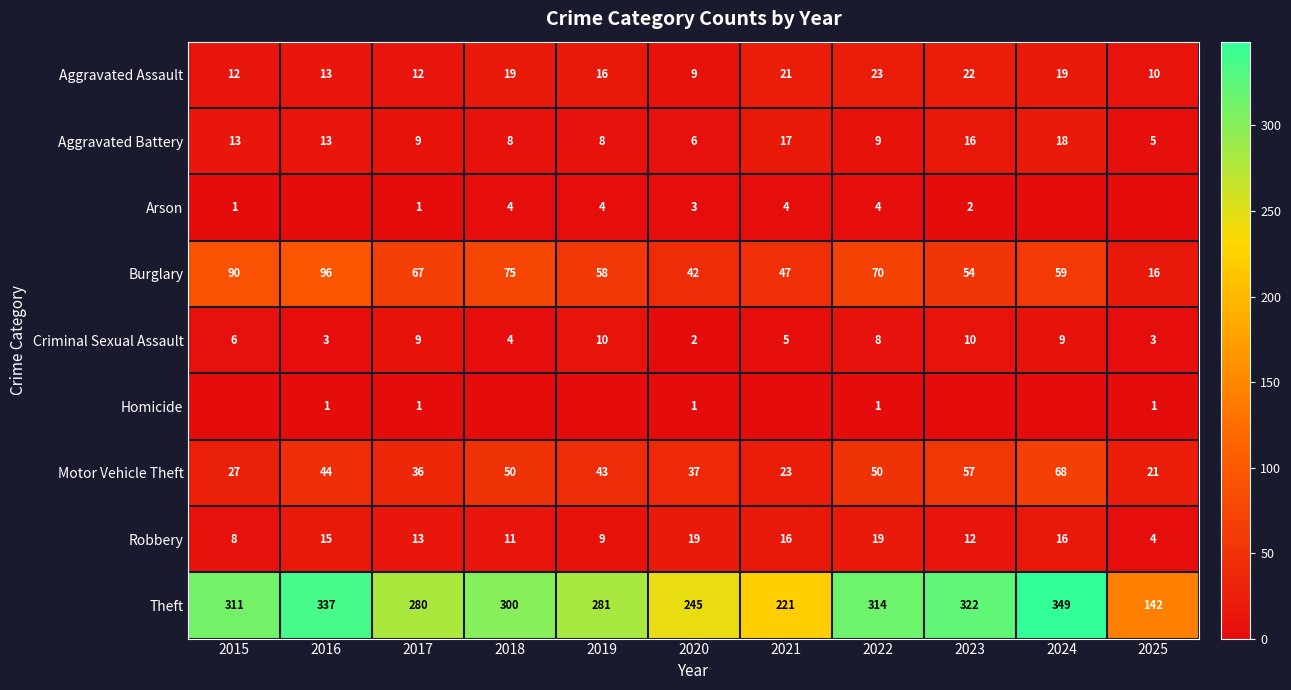

At 2022, list the series in order from smallest to largest.

Homicide, Arson, Criminal Sexual Assault, Aggravated Battery, Robbery, Aggravated Assault, Motor Vehicle Theft, Burglary, Theft